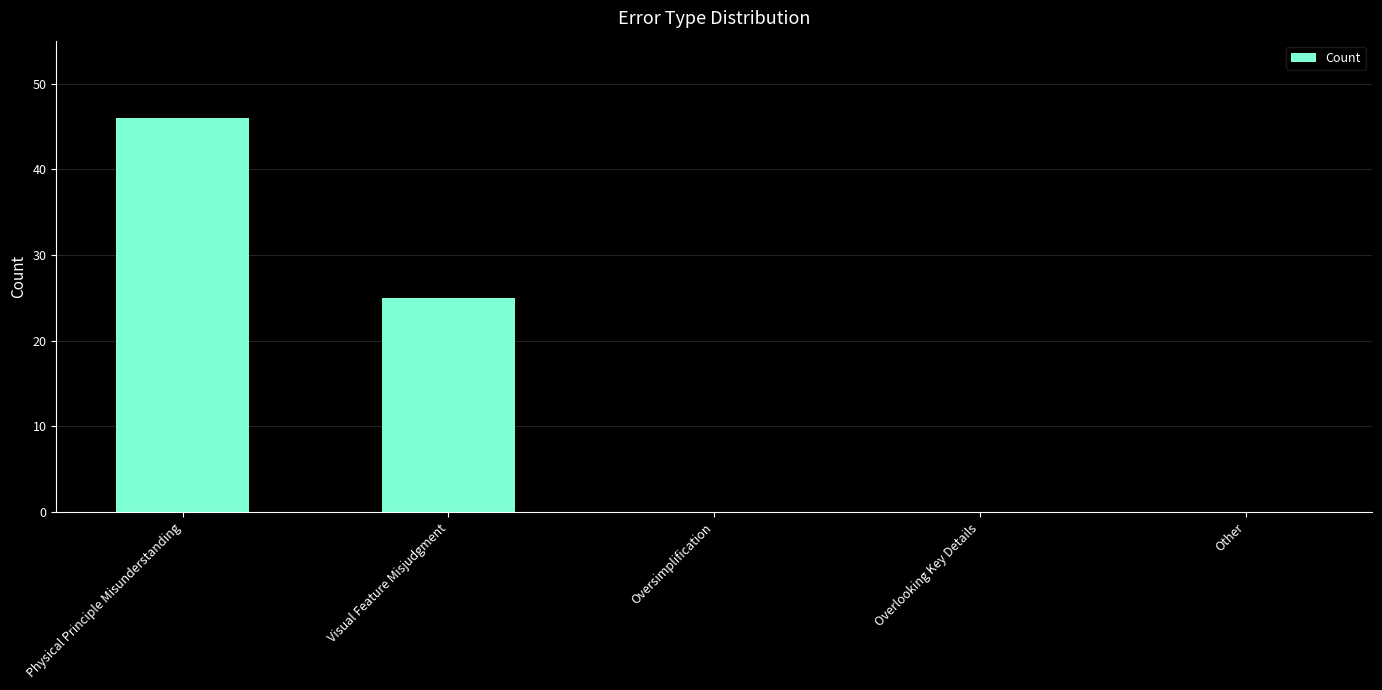

True or false: the data shows 45 at Visual Feature Misjudgment.

False